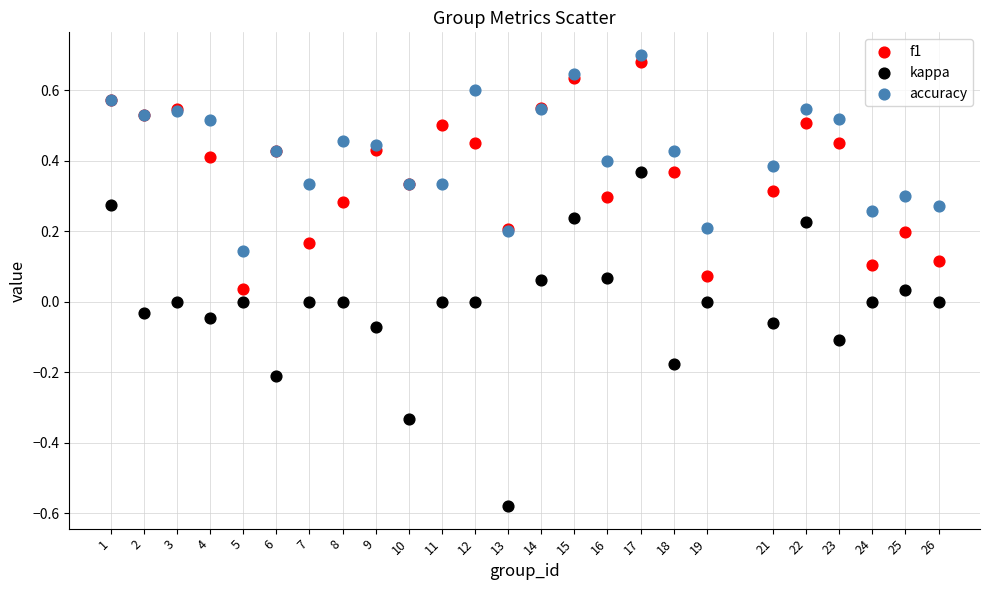

Which series has the widest spread of Y values?

kappa